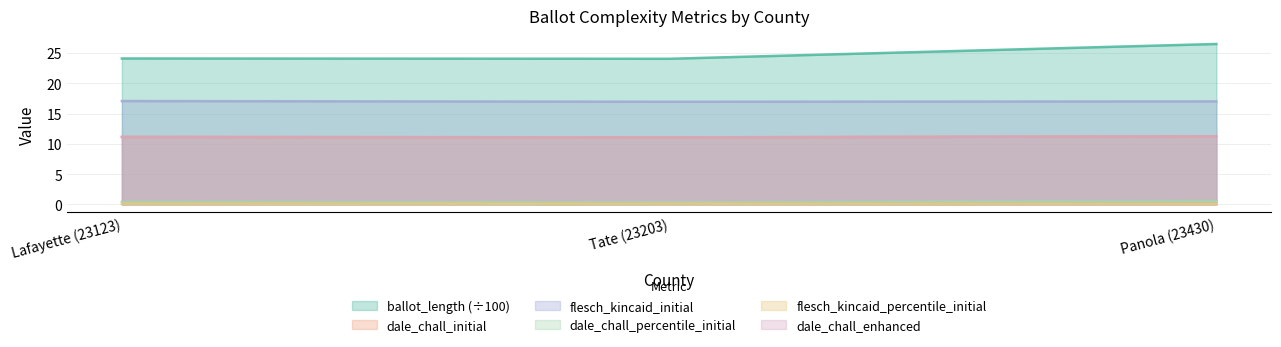

What is the value of the dale_chall_initial point at the 2nd from the left?

11.1